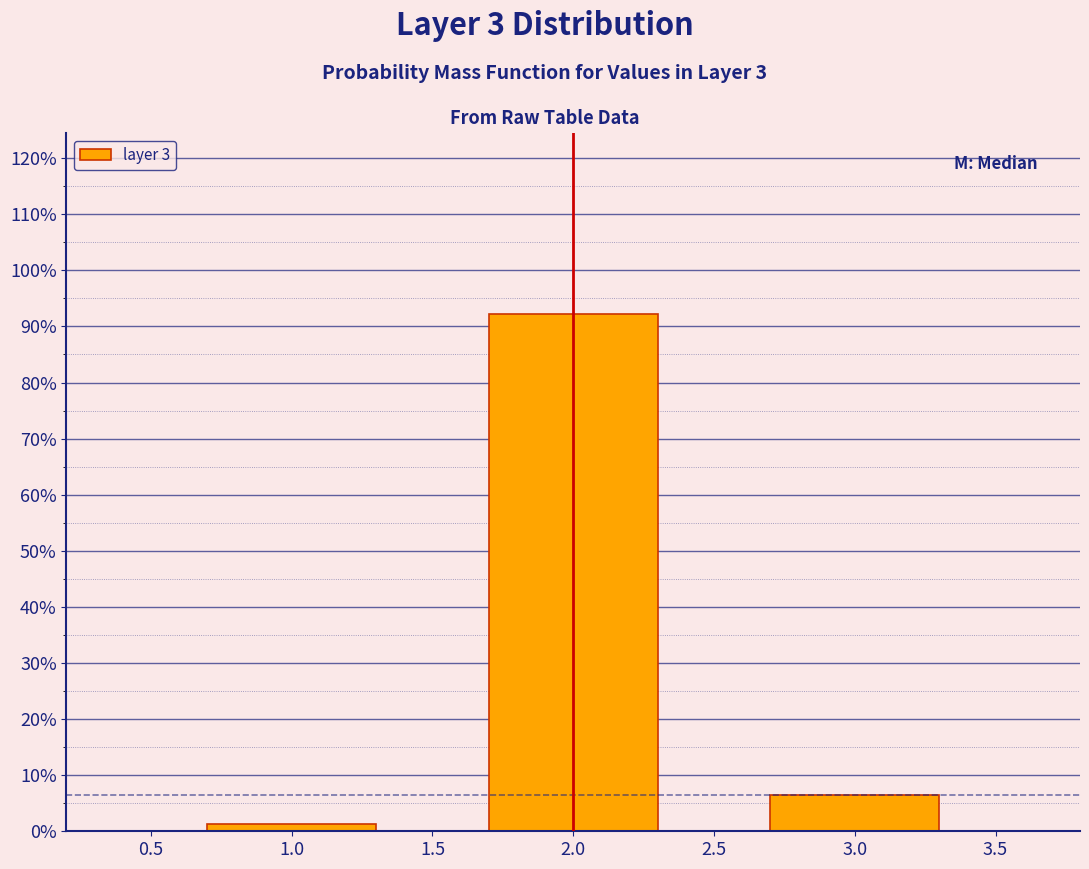

Reading left to right, list all the values displayed in this chart.

1.0=1.3	2.0=92.2	3.0=6.5